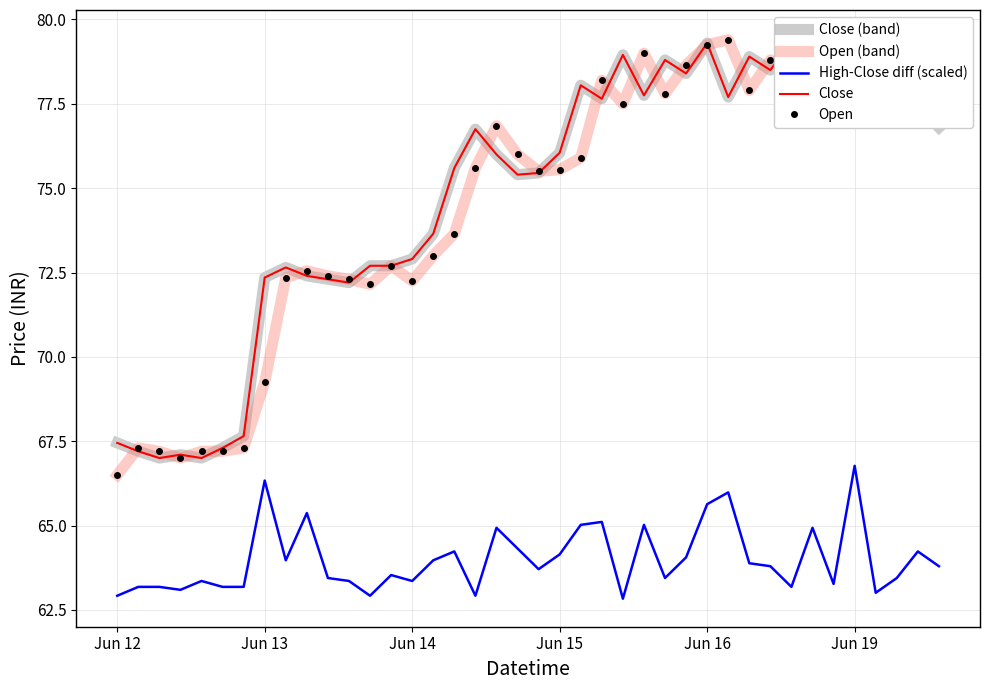

How many data points in Close (band) are above 76?

20